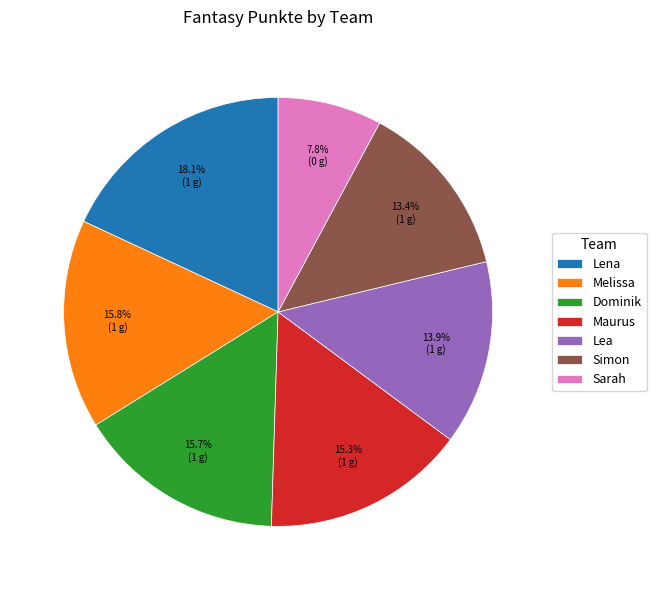

Is it true that Sarah is 8% of the pie?

True